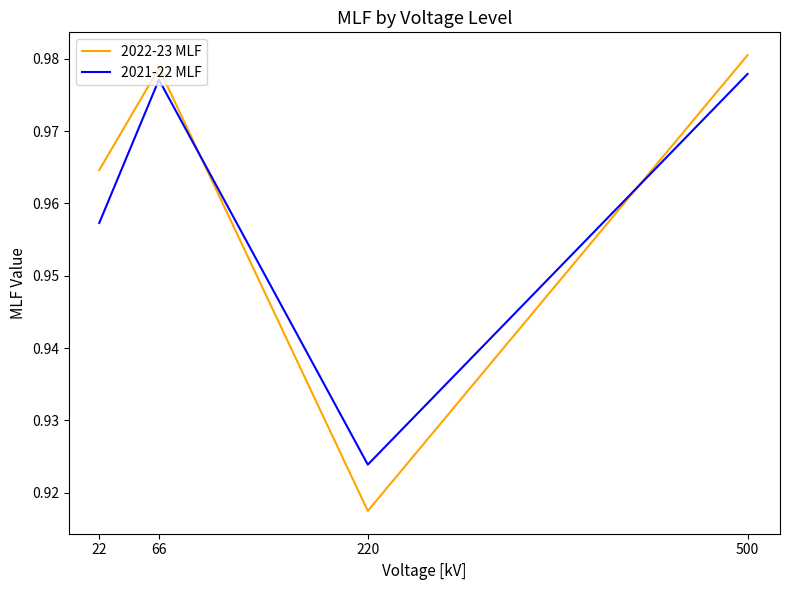

What is the difference between the 2022-23 MLF values at 500 and 220?

0.1